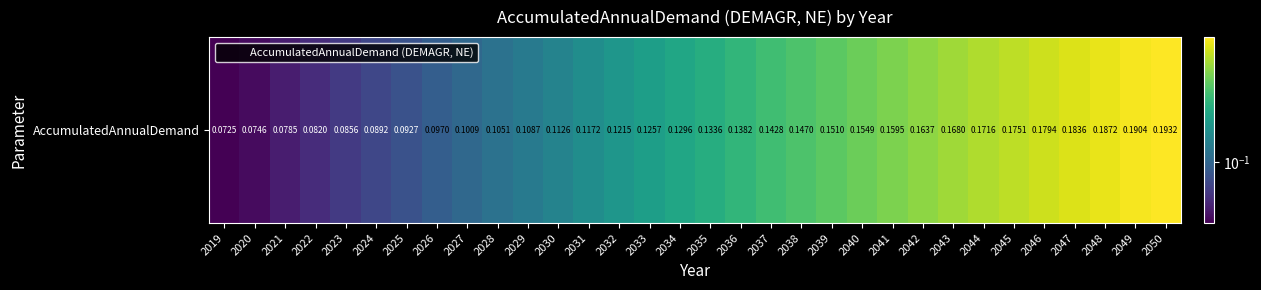

What is the change in value from 2024 to 2037?

+0.1